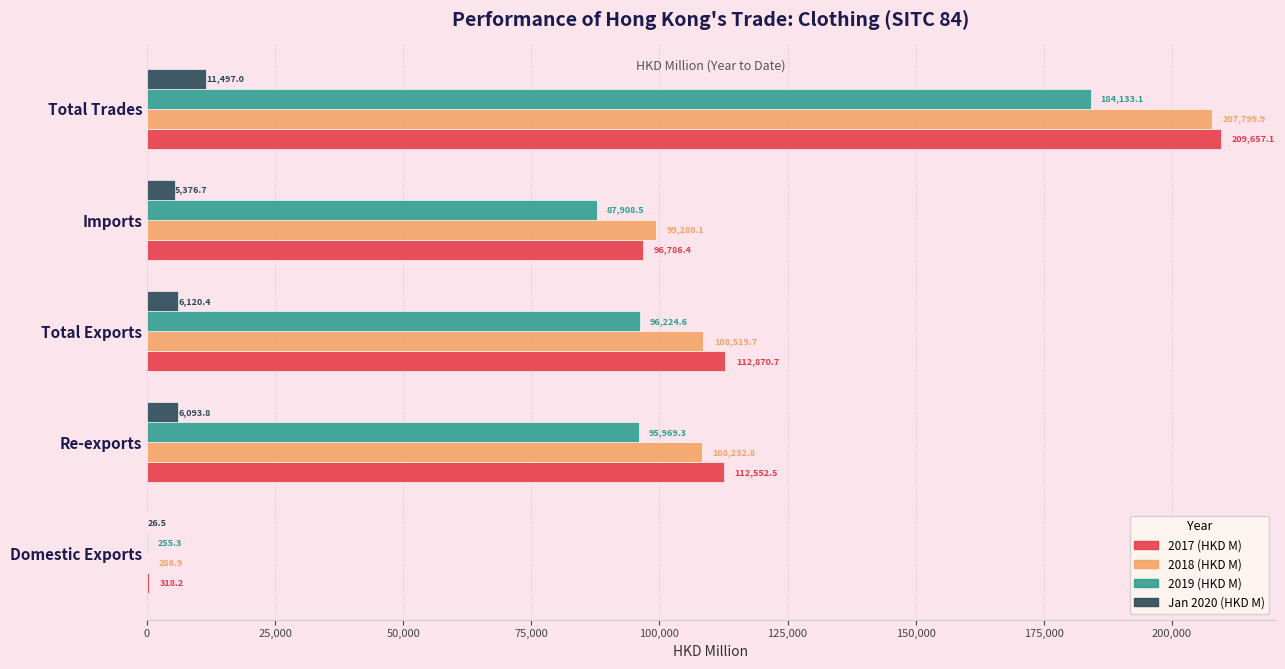

At which category is the sum across all series the highest?

Total Trades